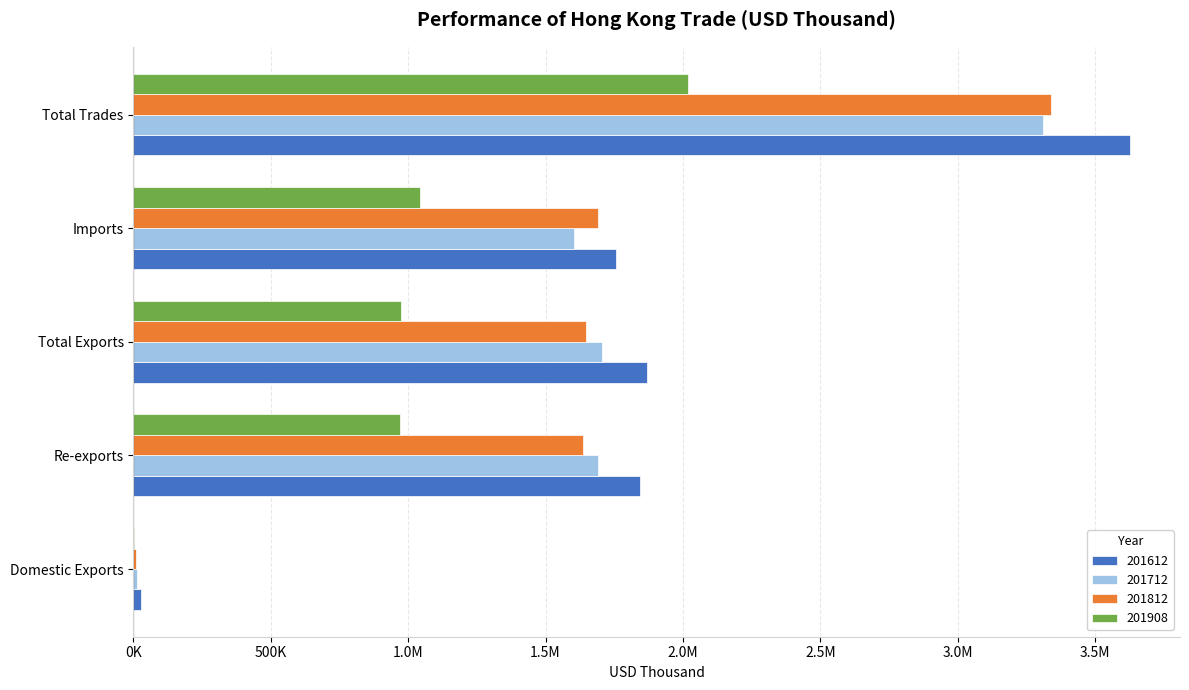

What position from the right is Re-exports?

4